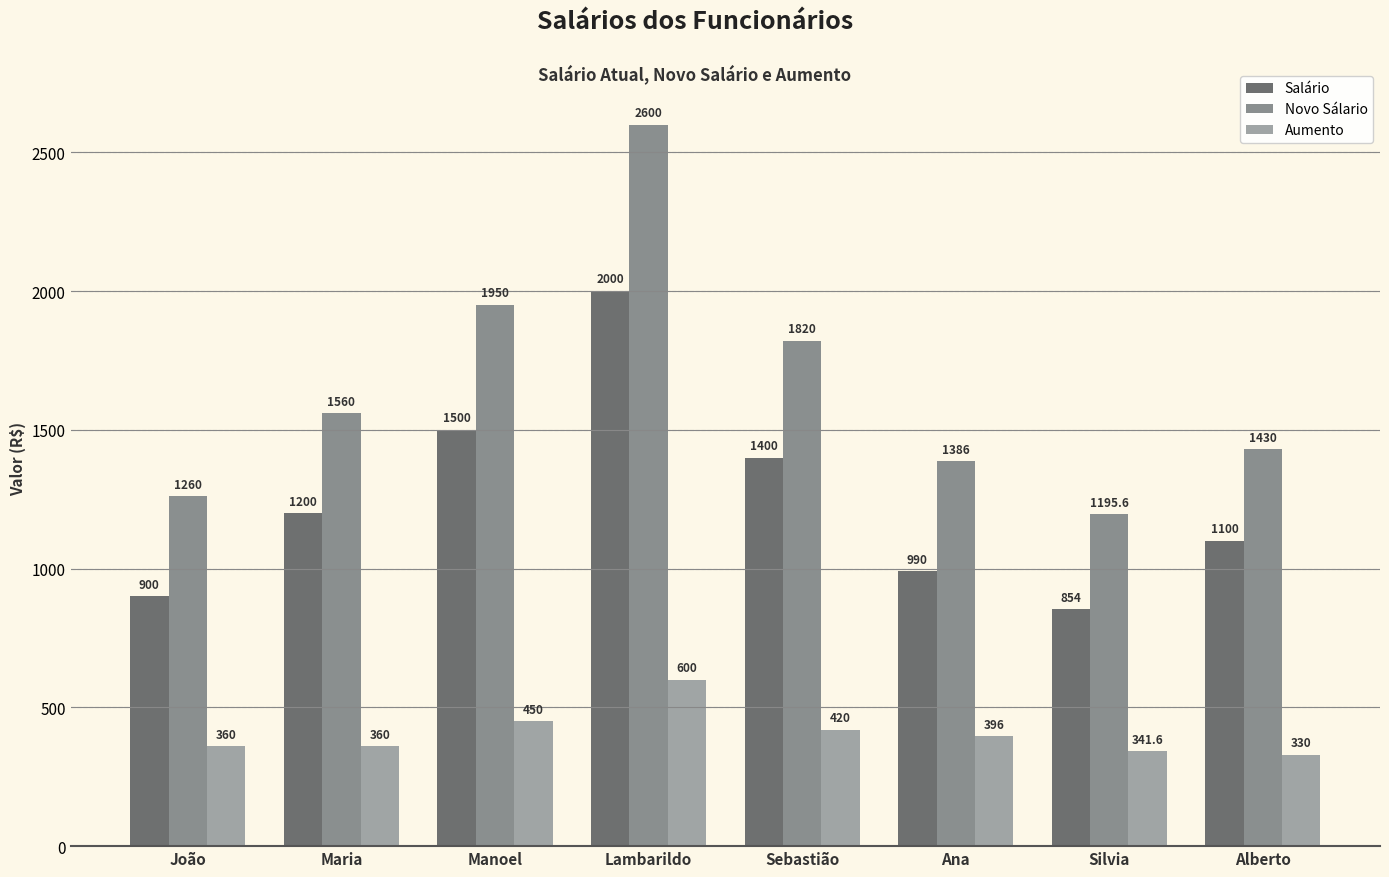

The value of Aumento at Alberto is 214.7. True or false?

False